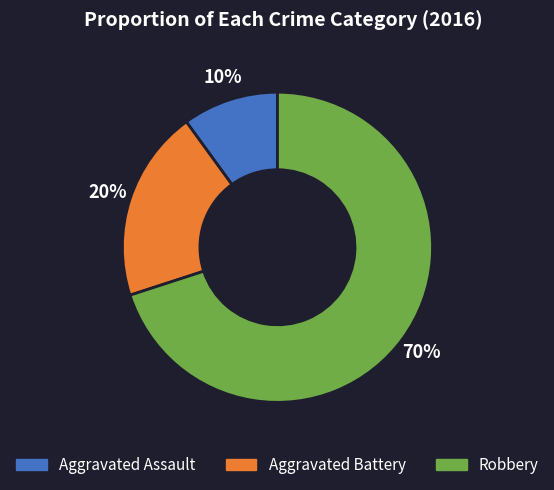

Which category has the smallest portion of the pie?

Aggravated Assault